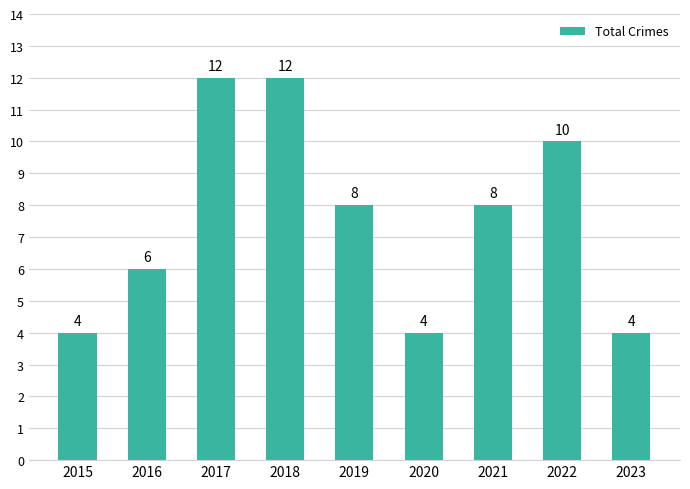

Reading left to right, what are all the values shown in this chart?

2015=4	2016=6	2017=12	2018=12	2019=8	2020=4	2021=8	2022=10	2023=4